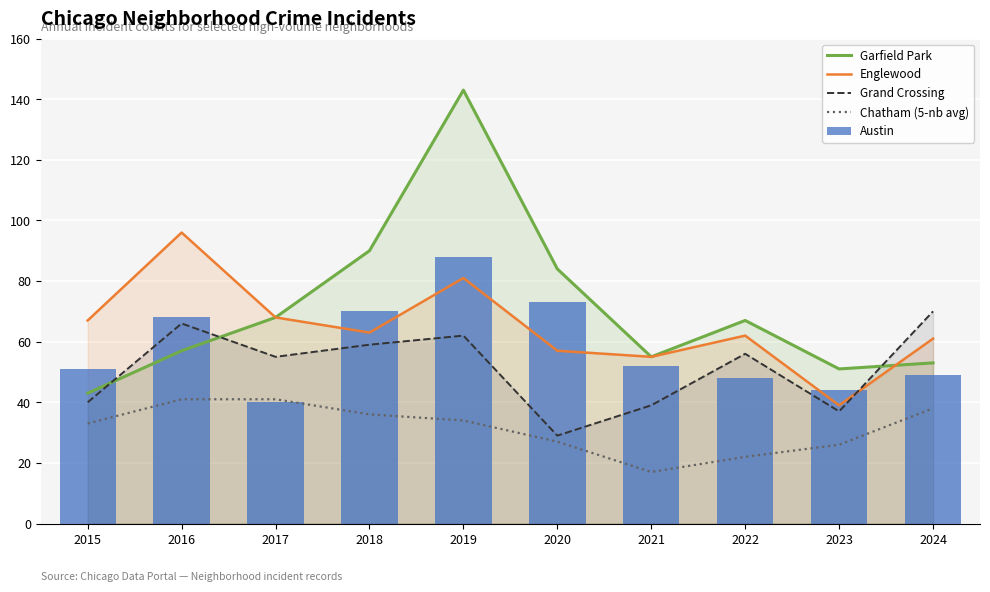

Reading left to right, extract all data points from this chart.

Garfield Park: 2015=43	2016=57	2017=68	2018=90	2019=143	2020=84	2021=55	2022=67	2023=51	2024=53
Englewood: 2015=67	2016=96	2017=68	2018=63	2019=81	2020=57	2021=55	2022=62	2023=39	2024=61
Grand Crossing: 2015=40	2016=66	2017=55	2018=59	2019=62	2020=29	2021=39	2022=56	2023=37	2024=70
Chatham (5-nb avg): 2015=33	2016=41	2017=41	2018=36	2019=34	2020=27	2021=17	2022=22	2023=26	2024=38
Austin: 2015=51	2016=68	2017=40	2018=70	2019=88	2020=73	2021=52	2022=48	2023=44	2024=49